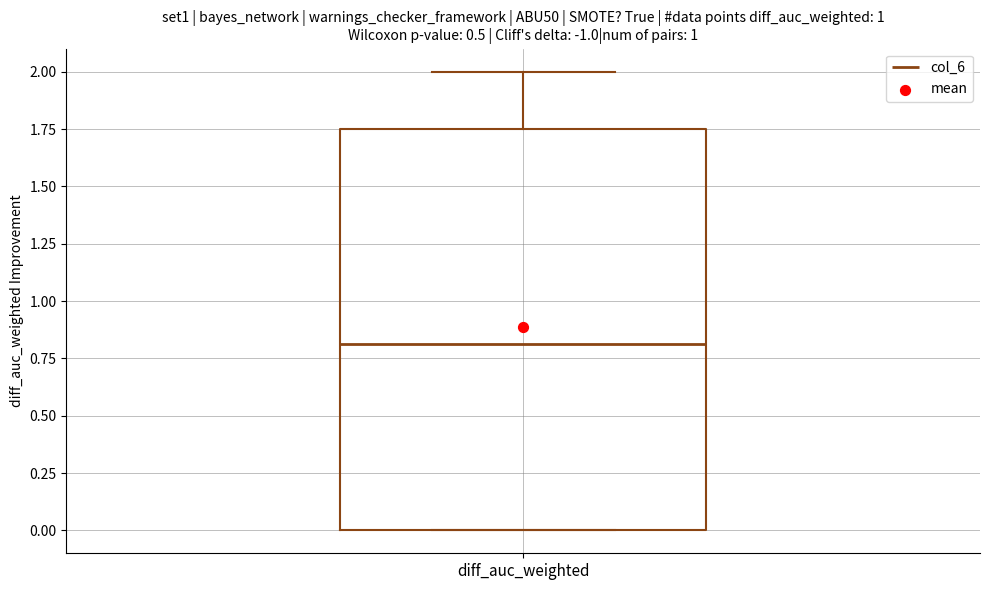

Transcribe this box plot: give where the median line is, the range the box spans, and where the two whiskers end, as read against the y-axis. The values are not printed on the chart, so give them approximately, as read against the axis.

median 0.80, box 0.00 to 1.75, whiskers 0.00 to 2.00